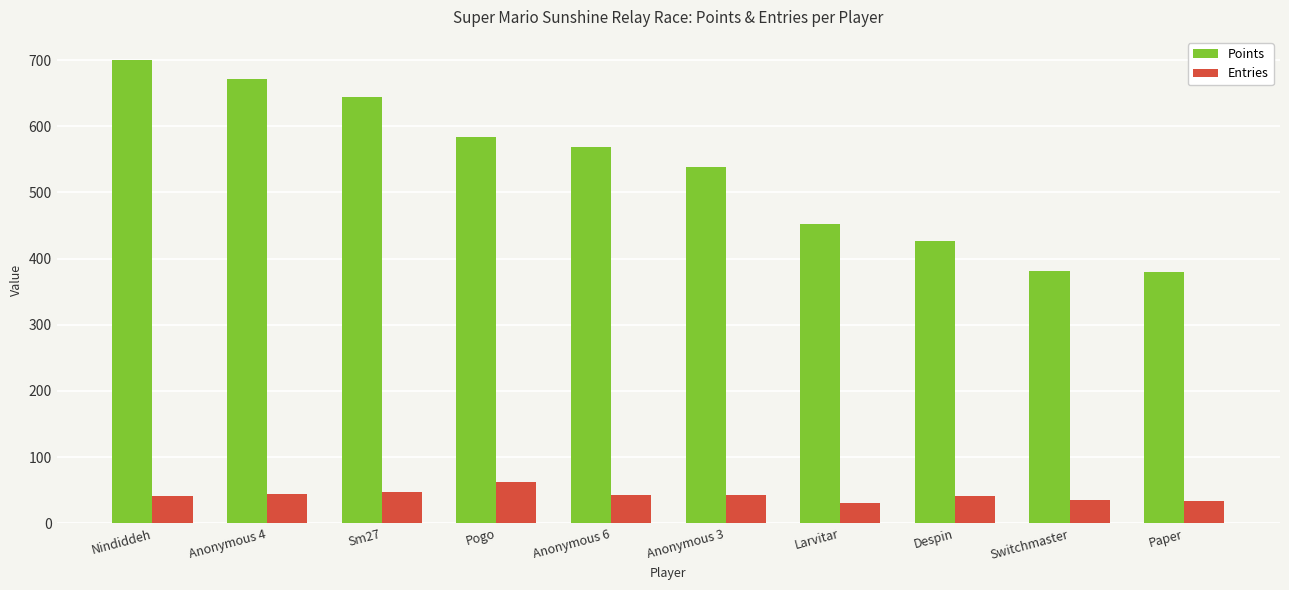

Which series changed the most between Pogo and Anonymous 6?

Entries